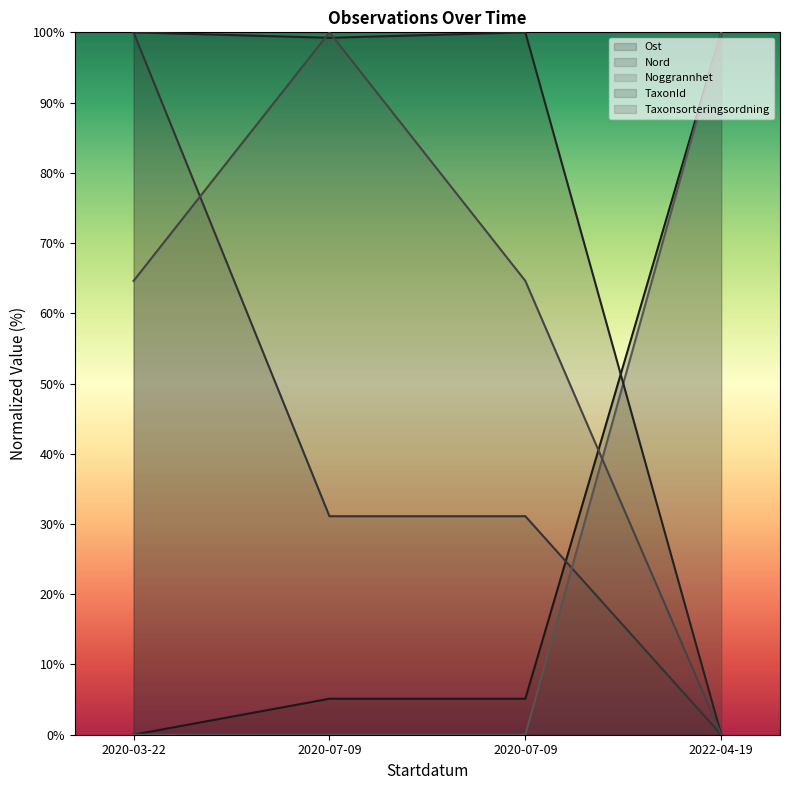

What is the spread (max minus min) of values at 2022-04-19?

100.0